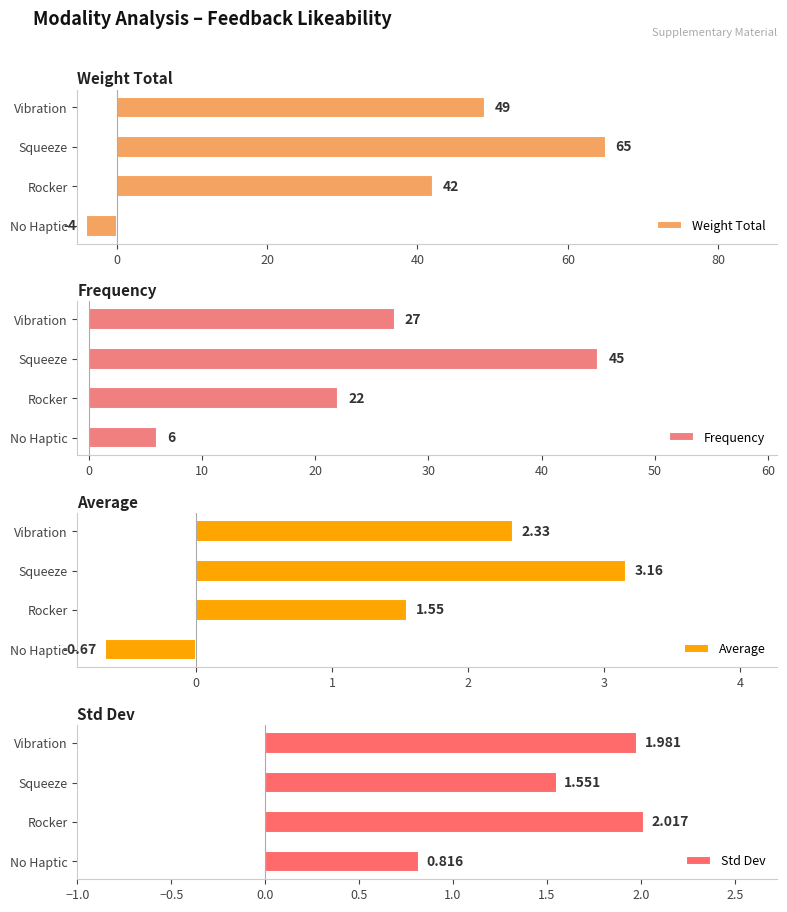

What is the difference between the maximum and minimum values in the Weight Total series?

69